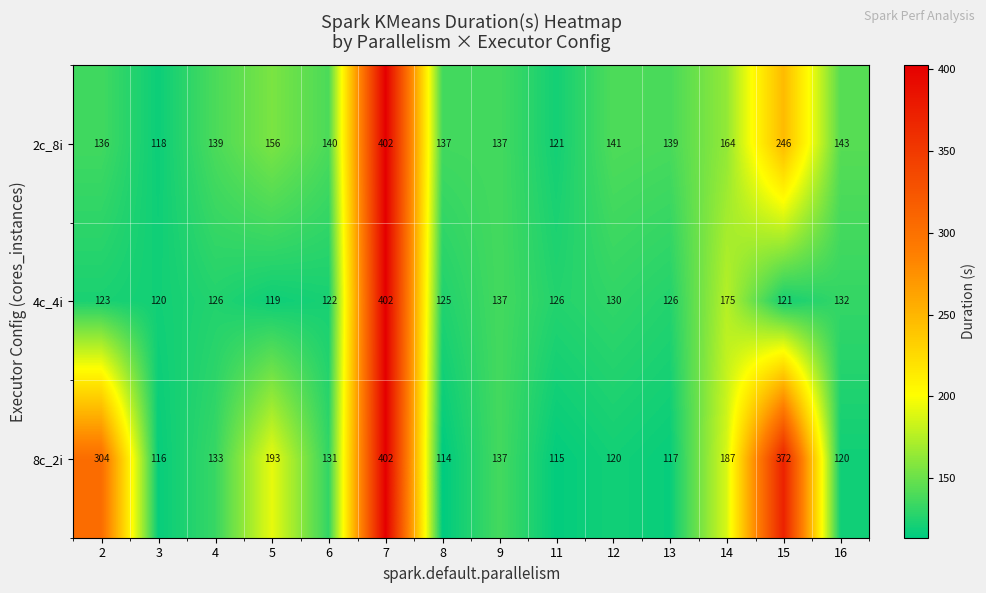

Which category has the lowest value across all series?

8